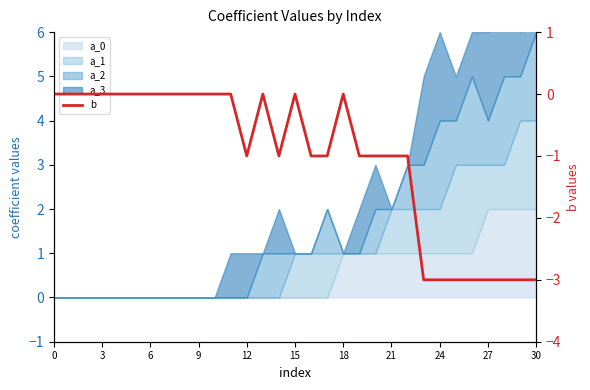

What is the label of the 14th point from the left?

13